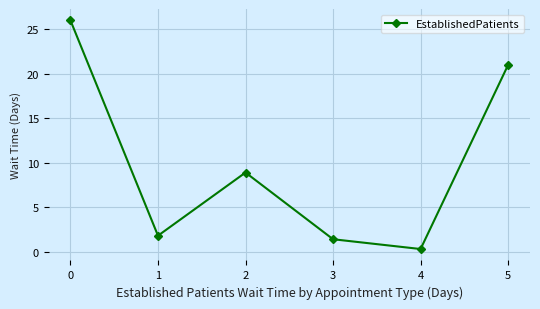

What is the difference between the maximum and minimum values?

25.7